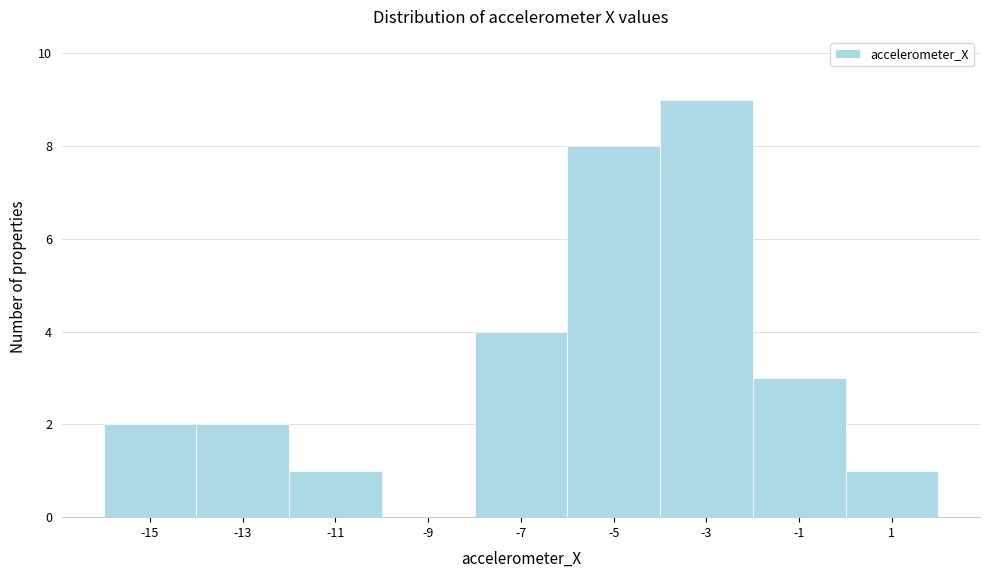

Reading left to right, extract all data points from this chart.

-15=2	-13=2	-11=1	-9=0	-7=4	-5=8	-3=9	-1=3	1=1